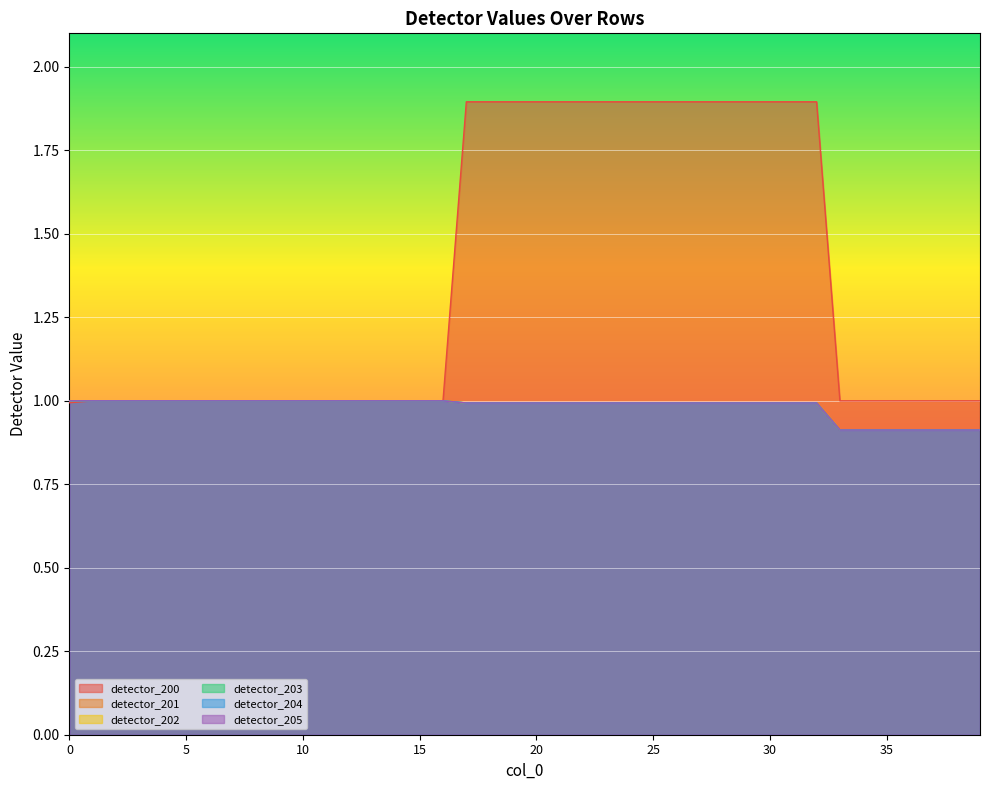

The value of detector_202 at 32 is 0.5. True or false?

False